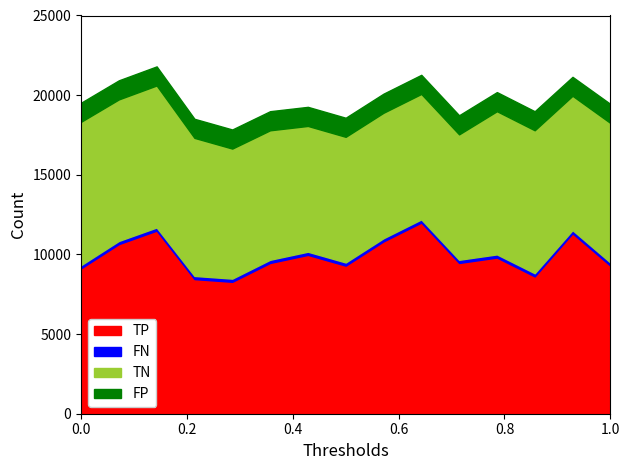

What is the highest value of the TP series?

12000.0